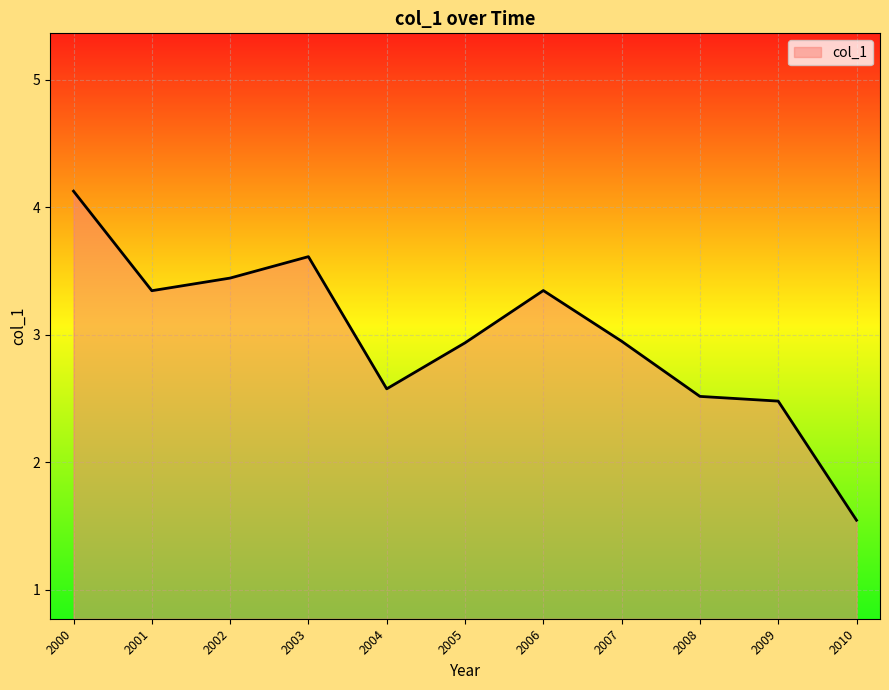

The value at 2007 is 2.9. True or false?

True